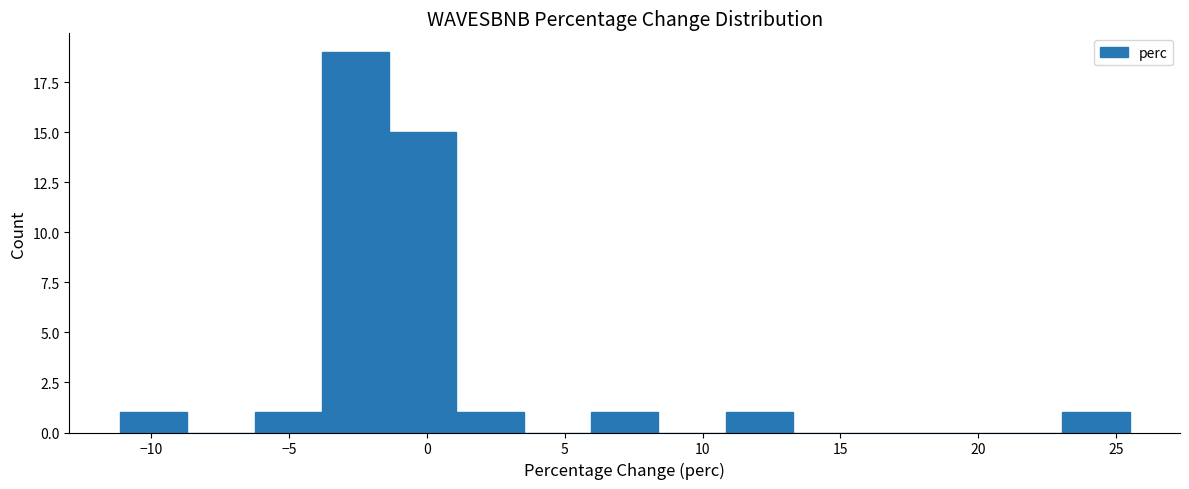

Reading left to right, list every bar in this chart as the range it spans on the x-axis followed by its height. Neither the bar edges nor the heights are printed on the chart, so give them approximately, as read against the axes.

-11.0 to -8.5: 1
-8.5 to -6.5: 0
-6.5 to -4.0: 1
-4.0 to -1.5: 19
-1.5 to 1.0: 15
1.0 to 3.5: 1
3.5 to 6.0: 0
6.0 to 8.5: 1
8.5 to 11.0: 0
11.0 to 13.5: 1
13.5 to 15.5: 0
15.5 to 18.0: 0
18.0 to 20.5: 0
20.5 to 23.0: 0
23.0 to 25.5: 1